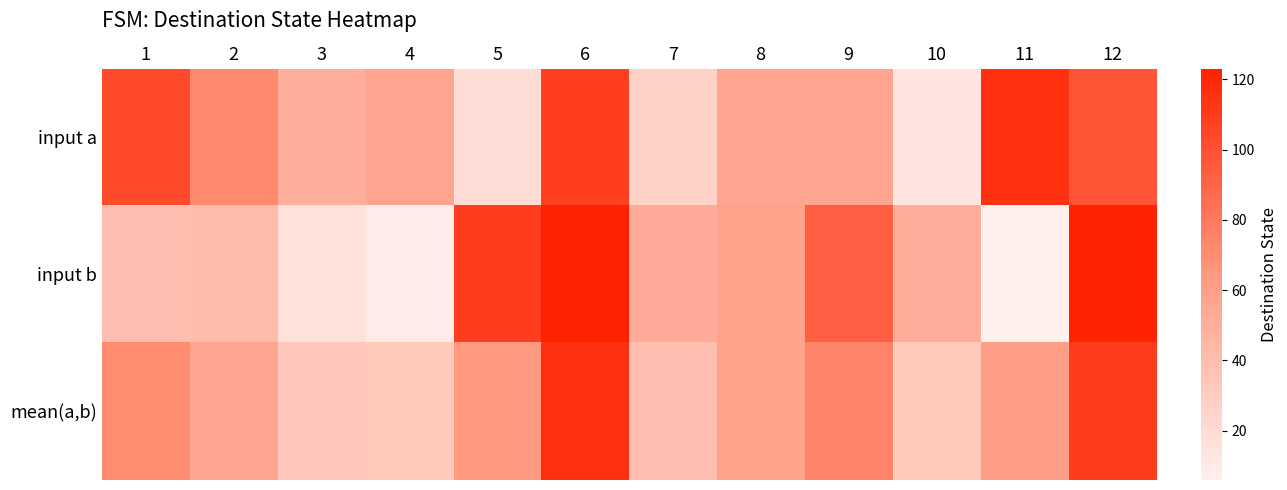

At how many categories does at least one series exceed 17?

12